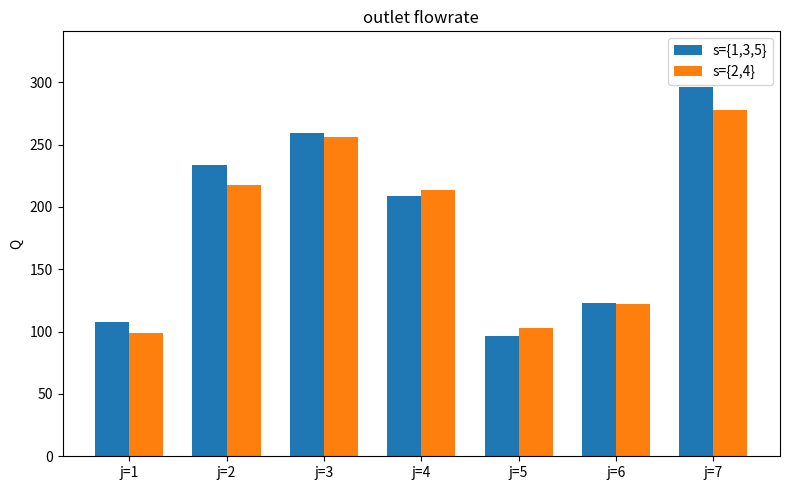

At which label does s={1,3,5} first exceed 208?

j=2